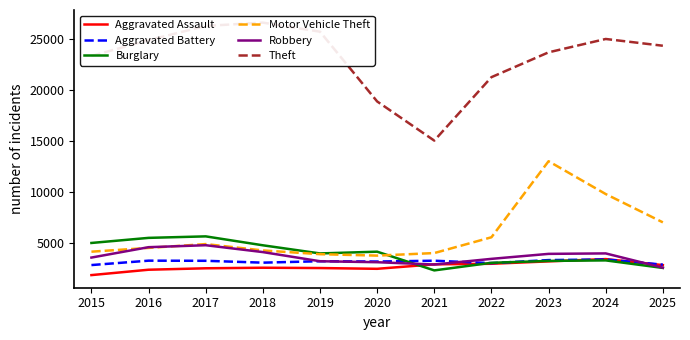

How many intersections are there between Aggravated Assault and Robbery?

3